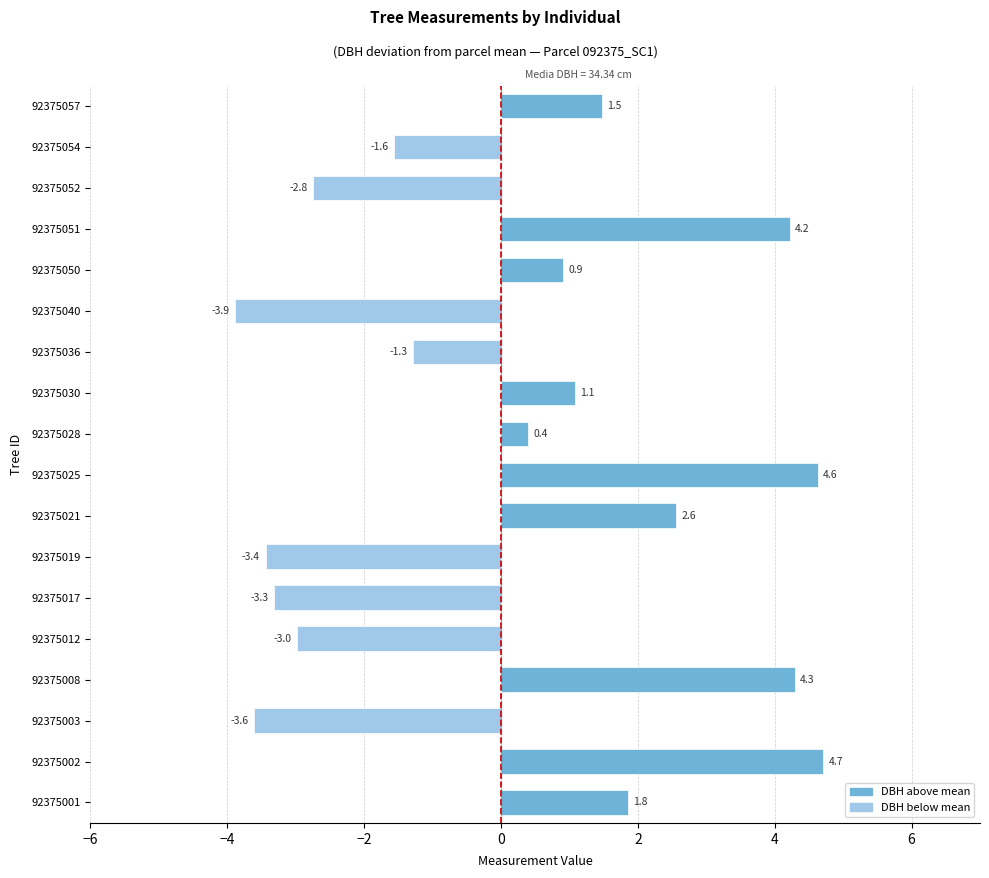

The value at 92375050 is 0.9. True or false?

True